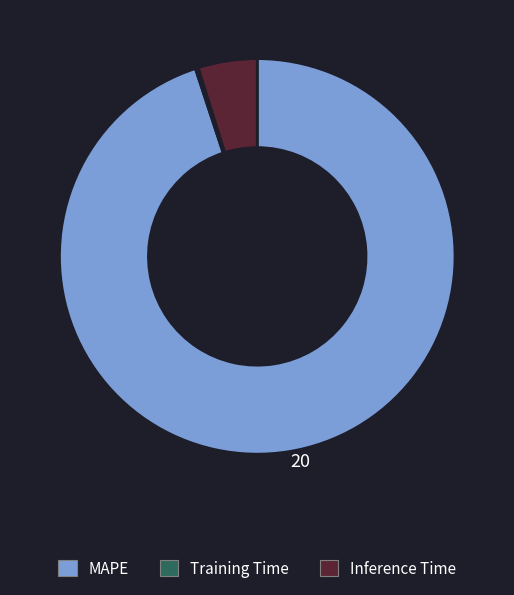

Which slice represents more than half of the pie?

MAPE